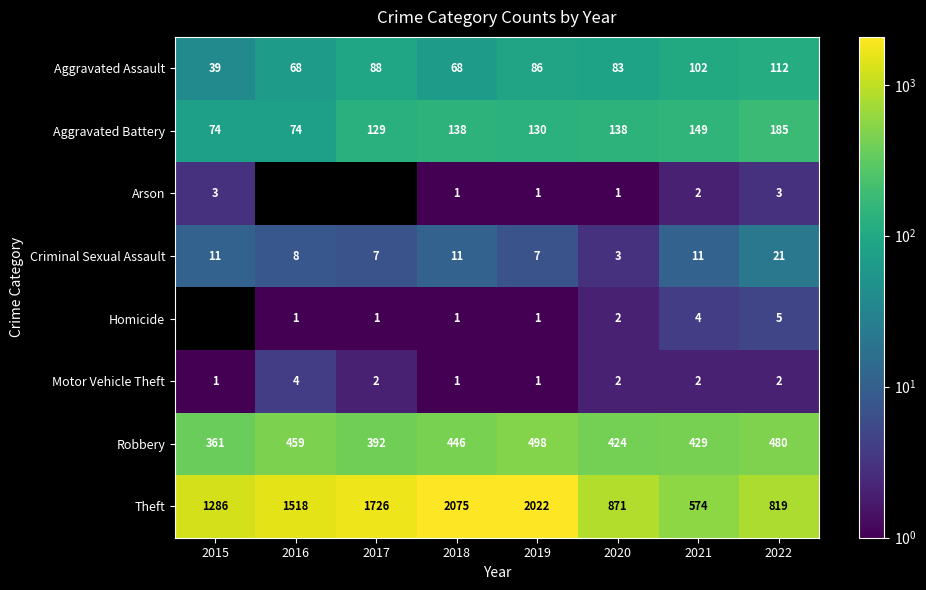

What is the sum of the Robbery values at 2018 and 2017?

838